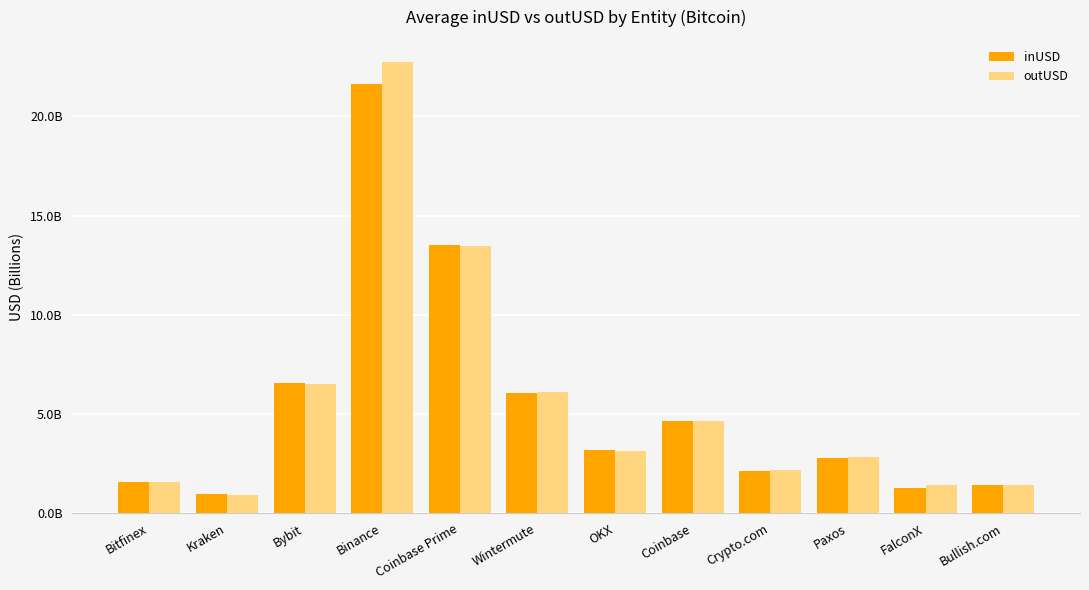

At which category is the sum across all series the highest?

Binance